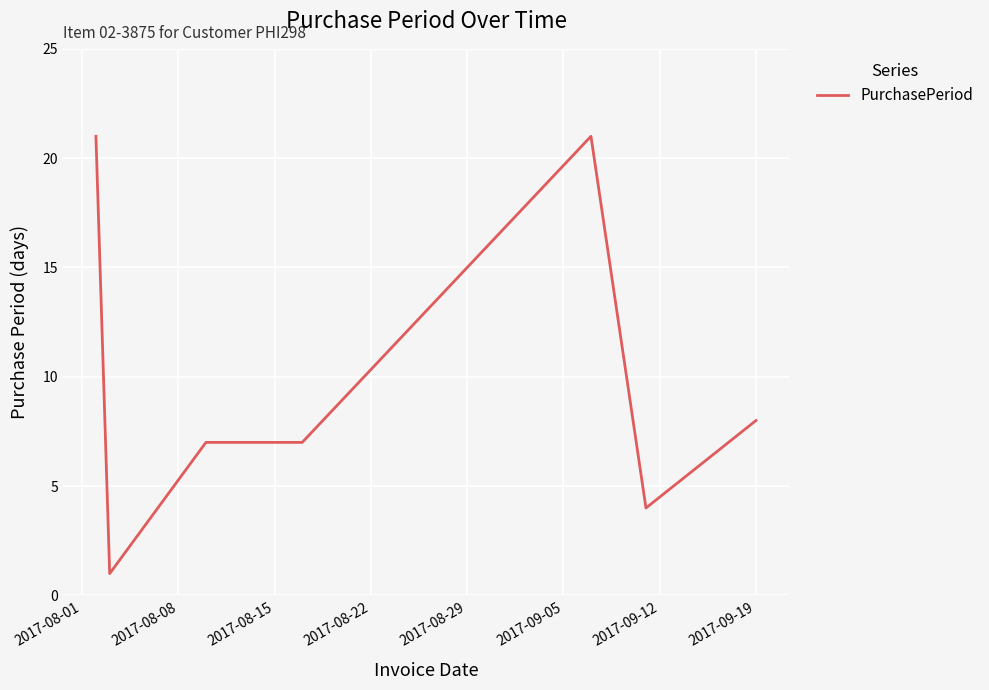

What is the greatest value displayed?

21